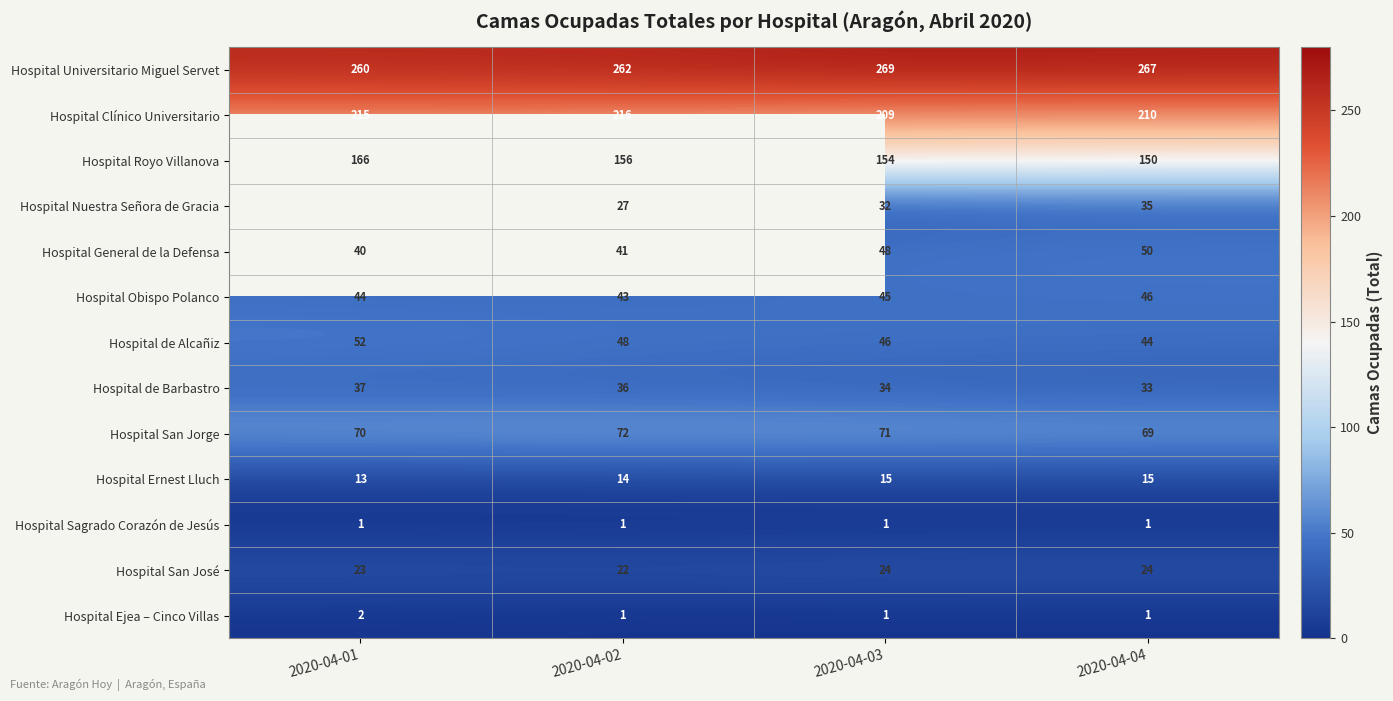

What is the sum of all Hospital General de la Defensa values?

179